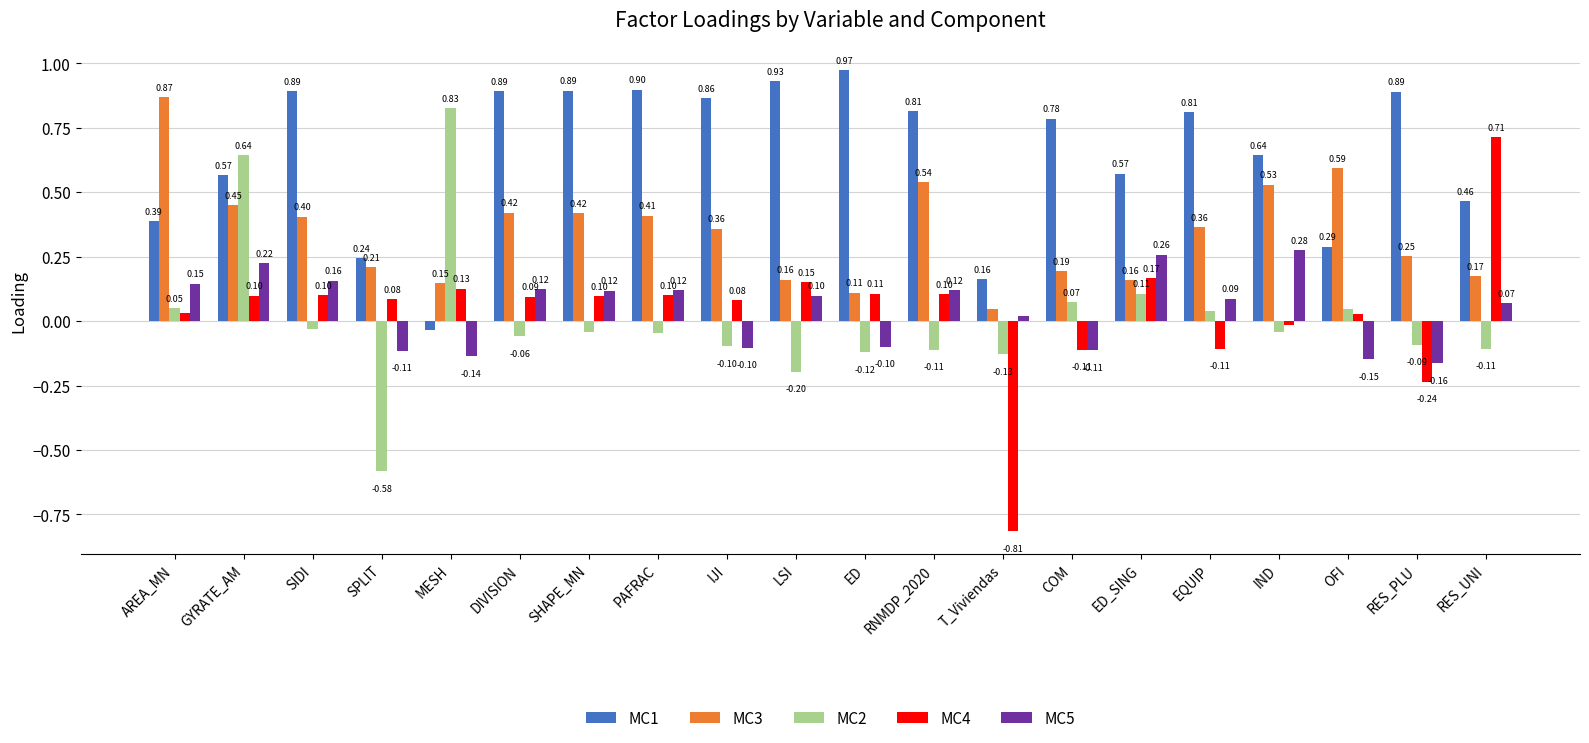

Between MESH and ED, which series saw the biggest shift?

MC1